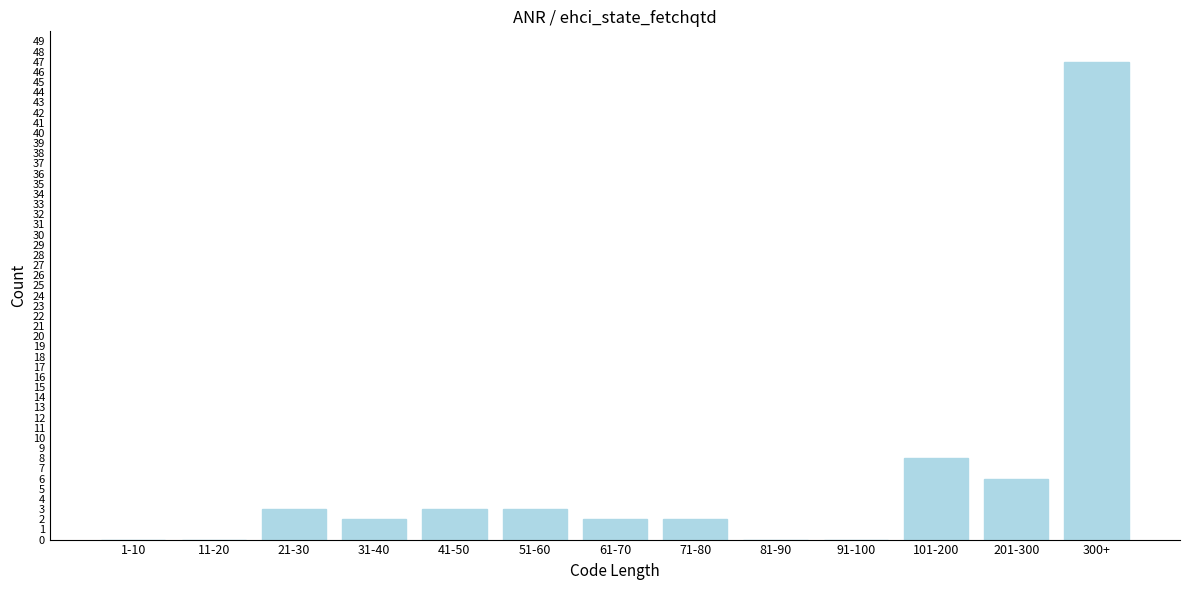

Reading left to right, list all the values displayed in this chart.

1-10=0	11-20=0	21-30=3	31-40=2	41-50=3	51-60=3	61-70=2	71-80=2	81-90=0	91-100=0	101-200=8	201-300=6	300+=47